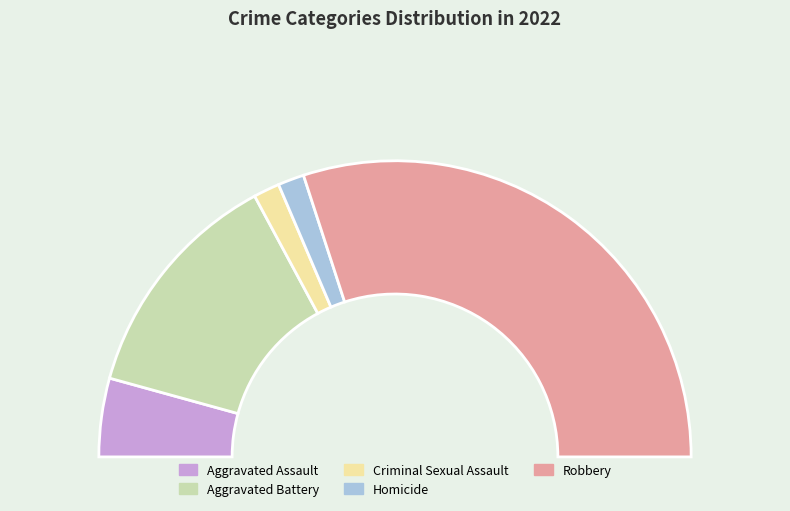

Approximately how many times larger is the value at Homicide compared to Aggravated Battery?

0.1